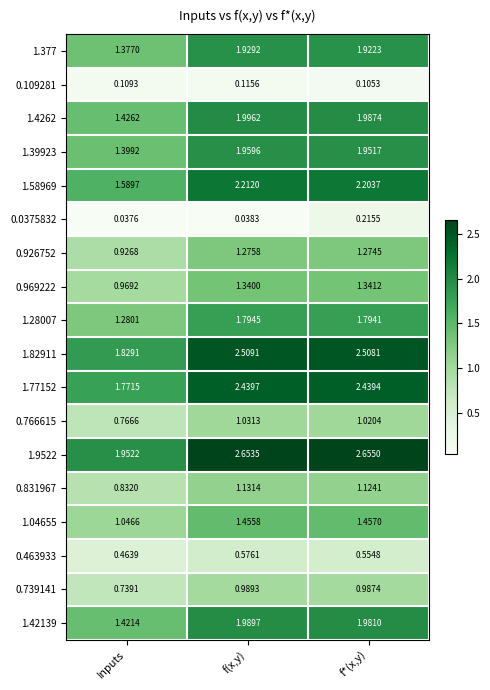

Which category has the lowest value in the 0.109281 series?

f*(x,y)